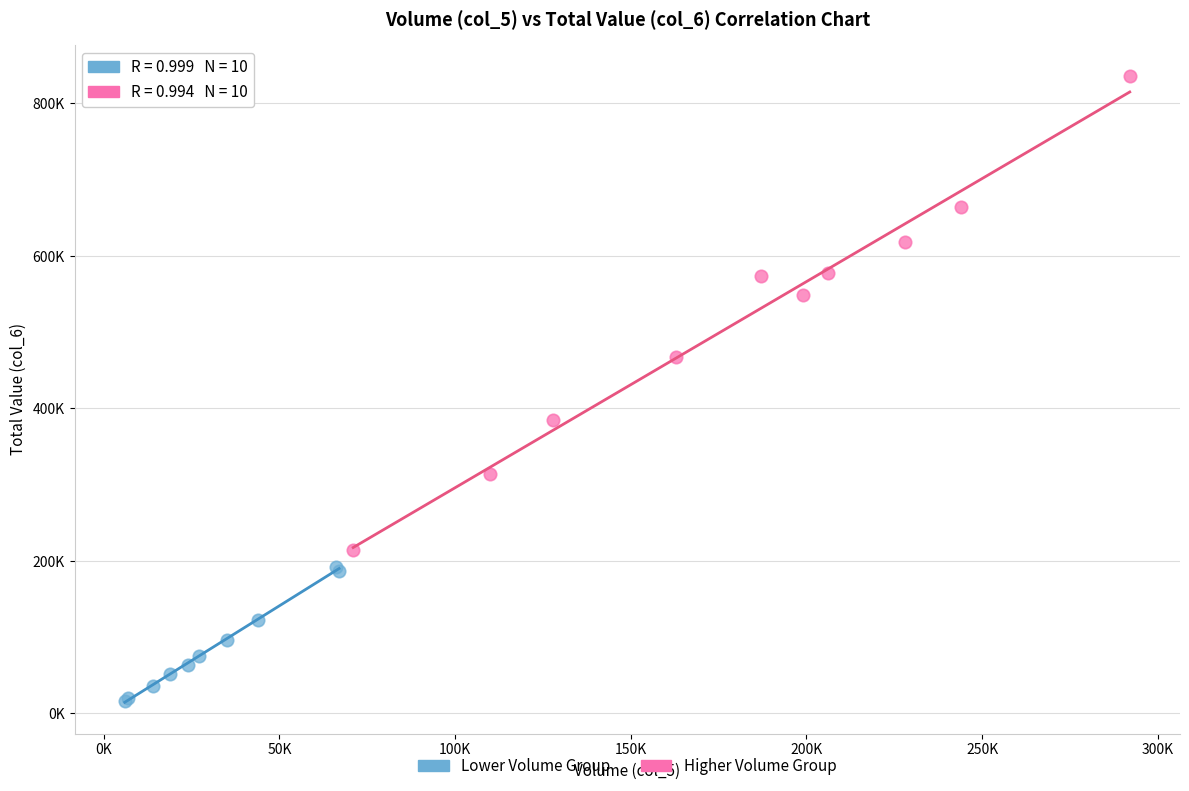

What are all the series names shown in the legend?

Lower Volume Group, Higher Volume Group